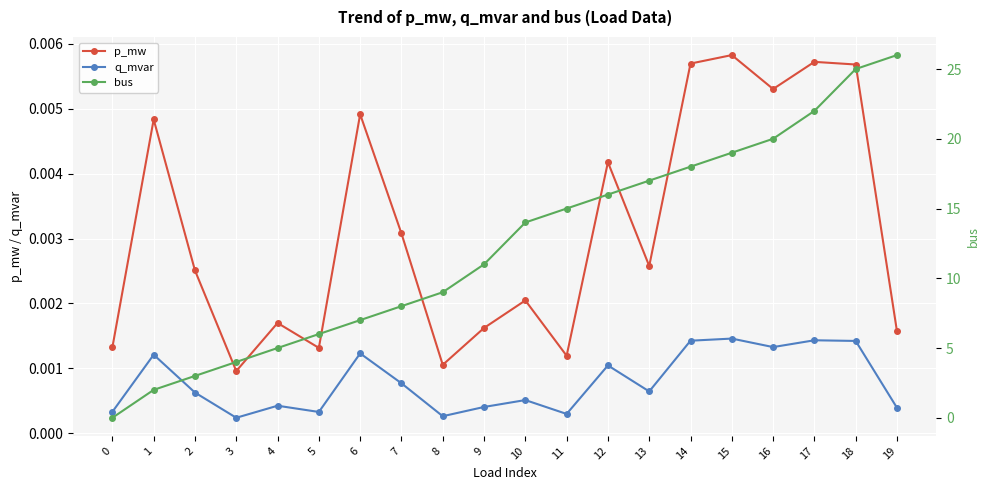

What are all the series names shown in the legend?

p_mw, q_mvar, bus